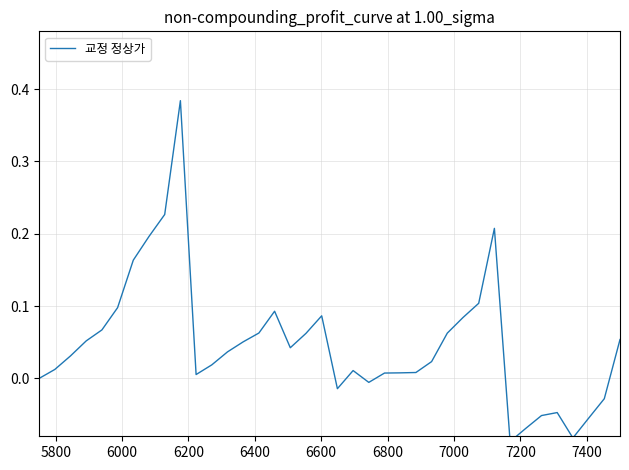

Where does the data first go above 0?

5800